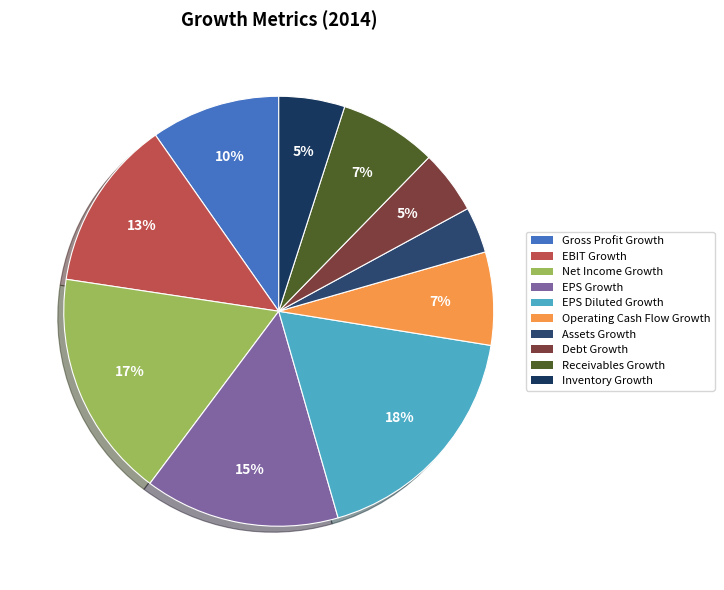

How many segments does this pie chart have?

10